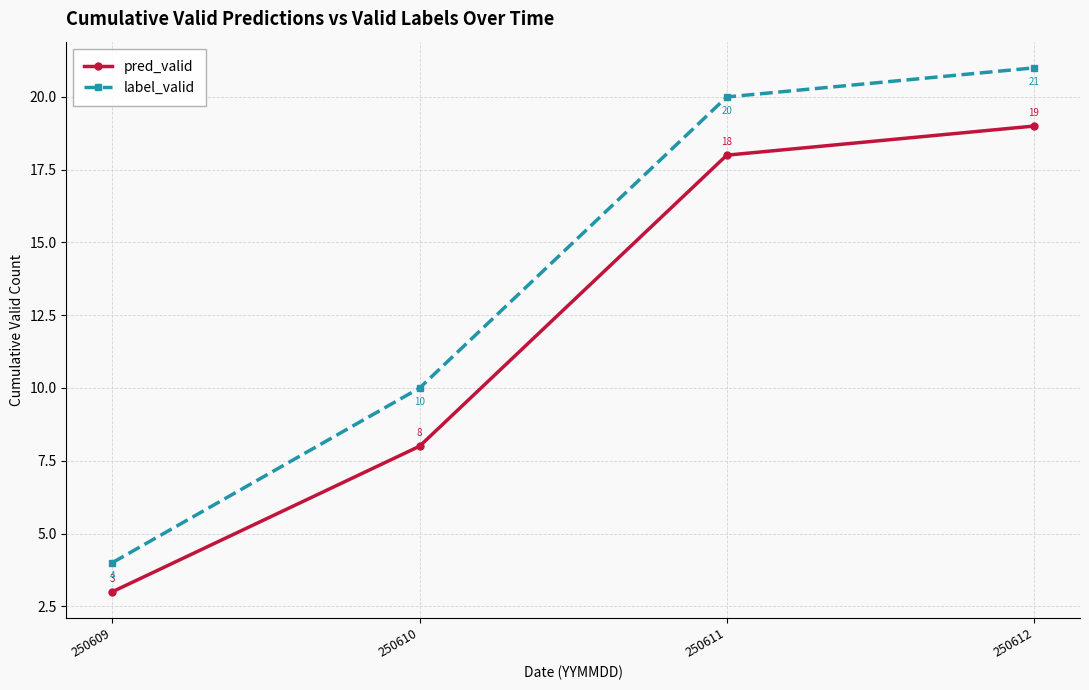

At which label is pred_valid closest to 11?

250610